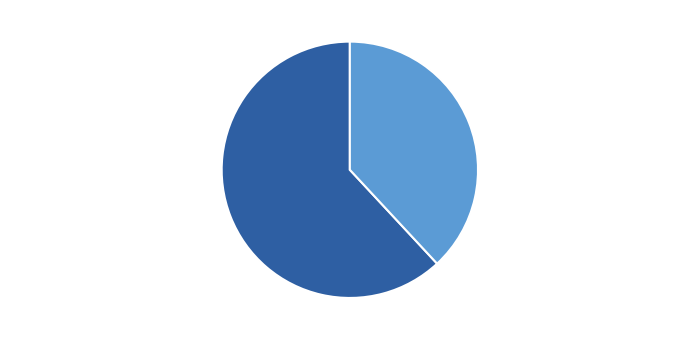

To the nearest percent, what is the difference between the 春日咏怀·春阴初过海棠时 and 虞美人·绿阴初过黄梅雨 slice percentages?

24%